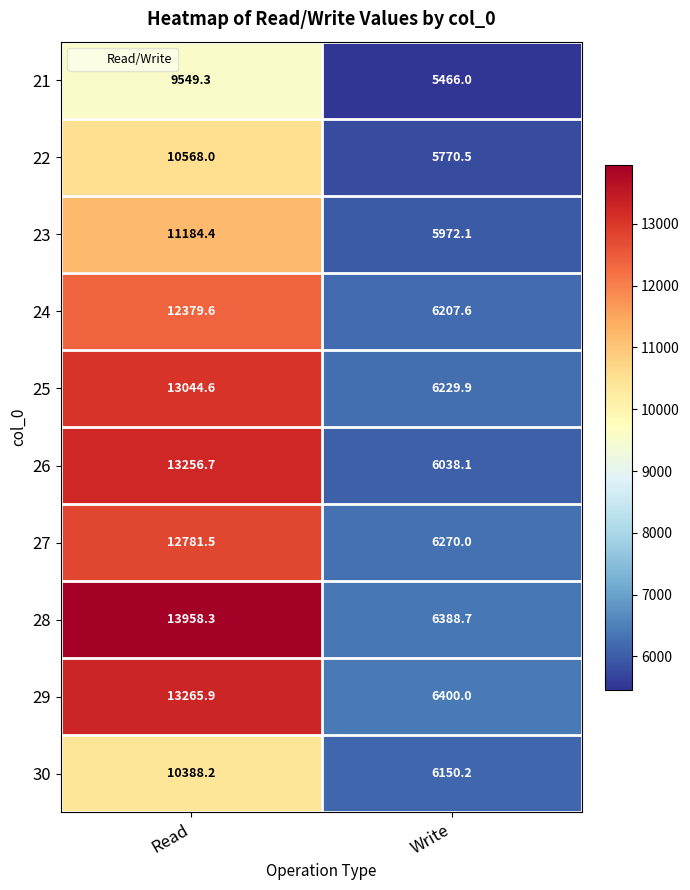

List the series in order of their peak value, lowest first.

21, 30, 22, 23, 24, 27, 25, 26, 29, 28